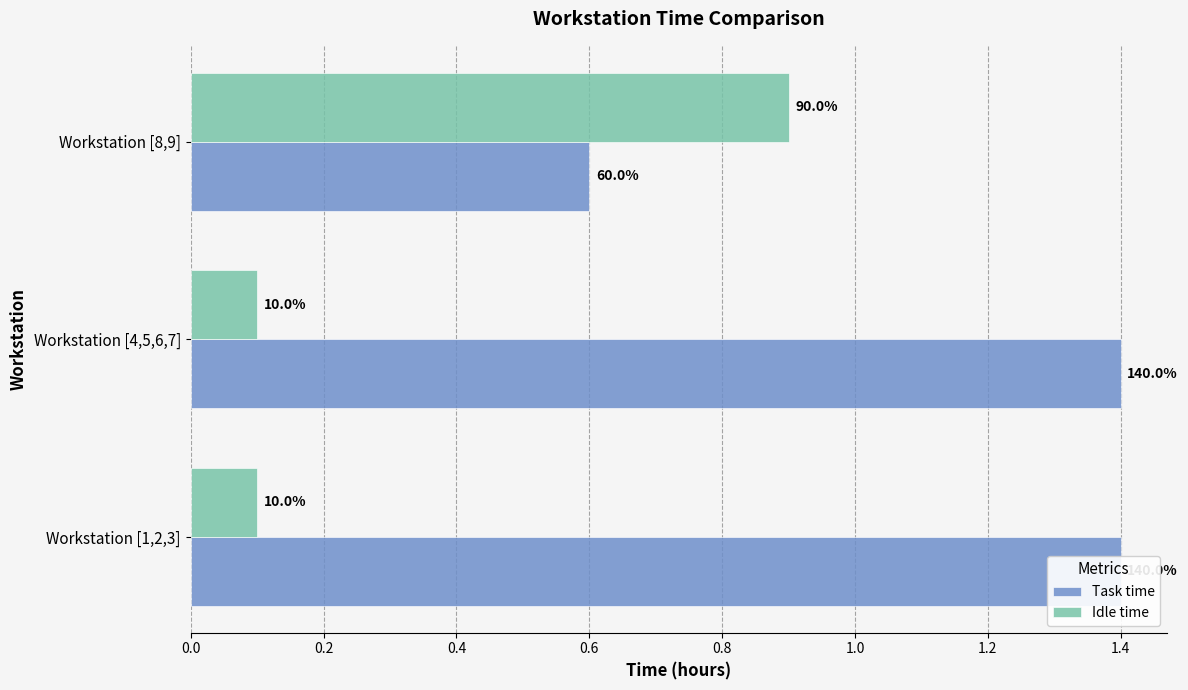

What are all the series names shown in the legend?

Task time, Idle time